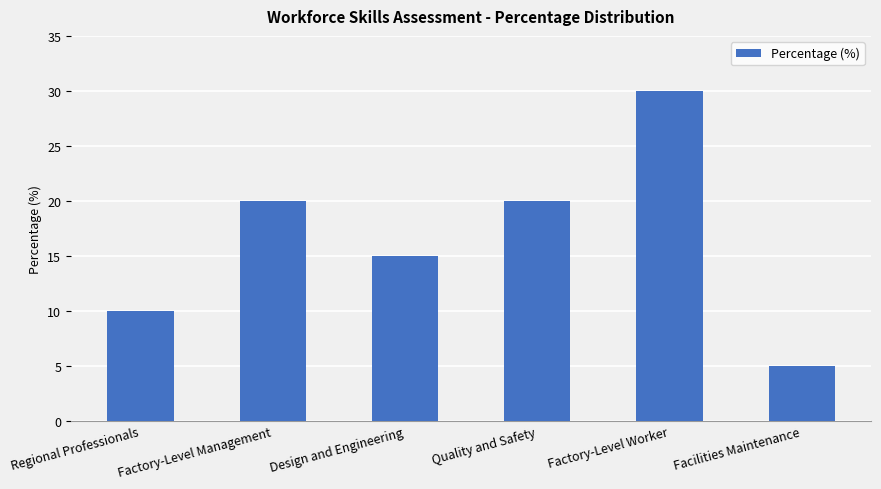

Between Design and Engineering and Regional Professionals, which is larger?

Design and Engineering